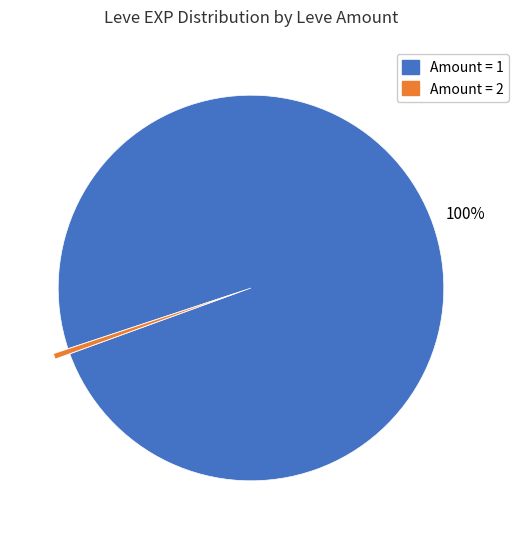

Is there a majority slice in this chart?

Yes